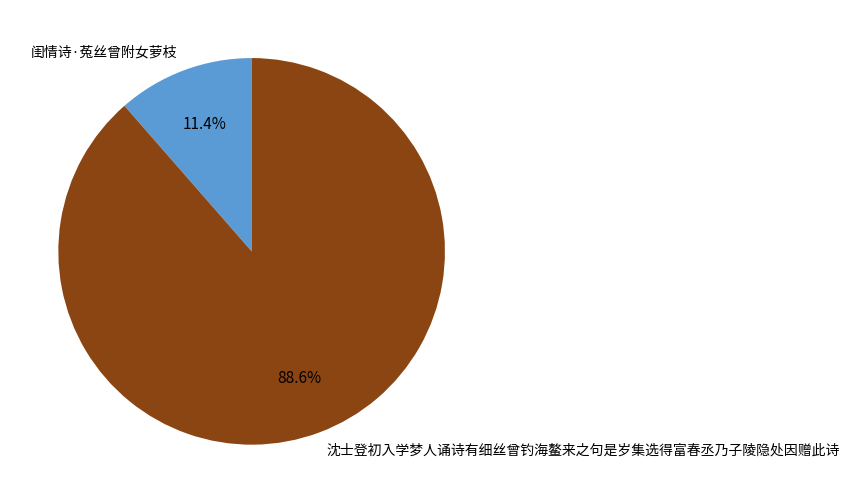

True or false: 沈士登初入学梦人诵诗有细丝曾钓海鳌来之句是岁集选得富春丞乃子陵隐处因赠此诗 accounts for 81% of the total.

False